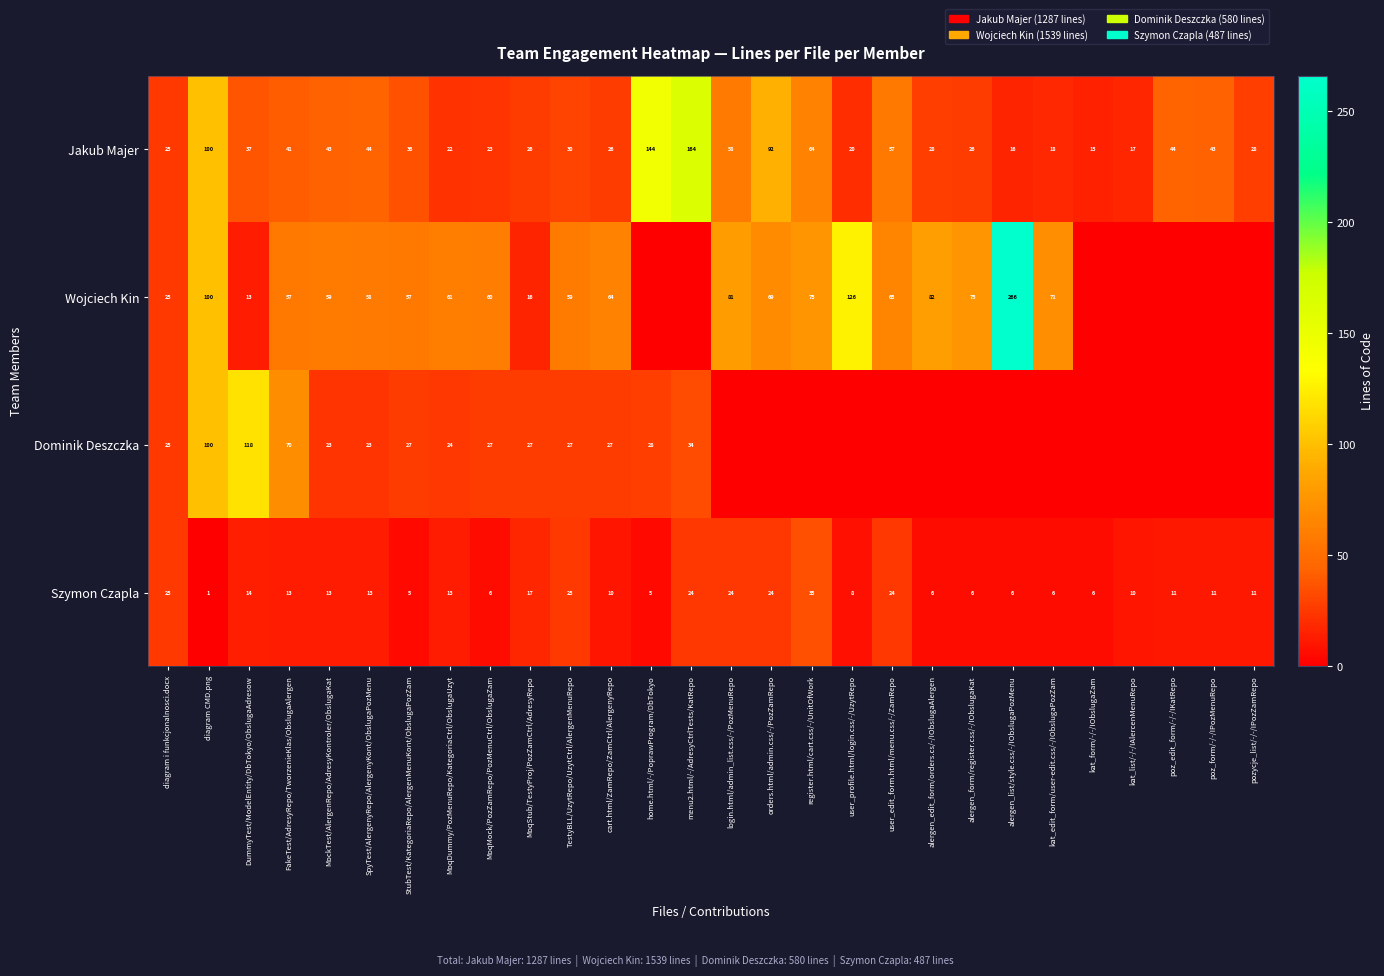

What is the sum of the Wojciech Kin values at MockTest/AlergenRepo/AdresyKontroler/ObslugaKat and user_profile.html/login.css/-/UzytRepo?

185